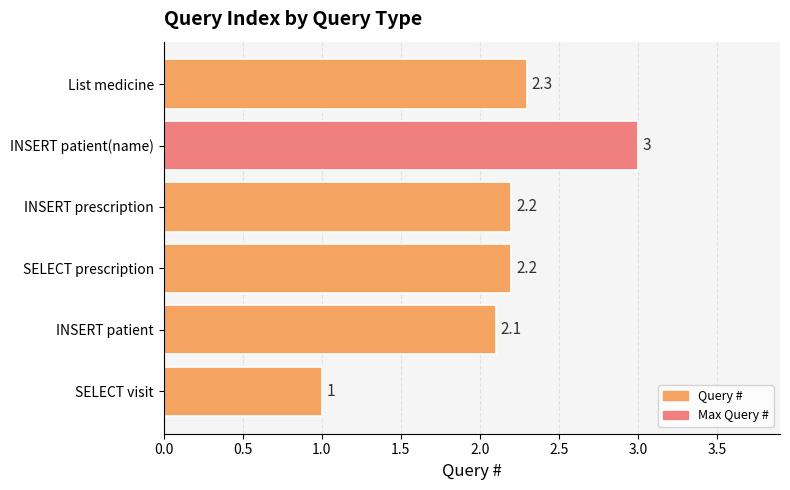

Approximately how many times larger is the value at SELECT visit compared to INSERT prescription?

0.5